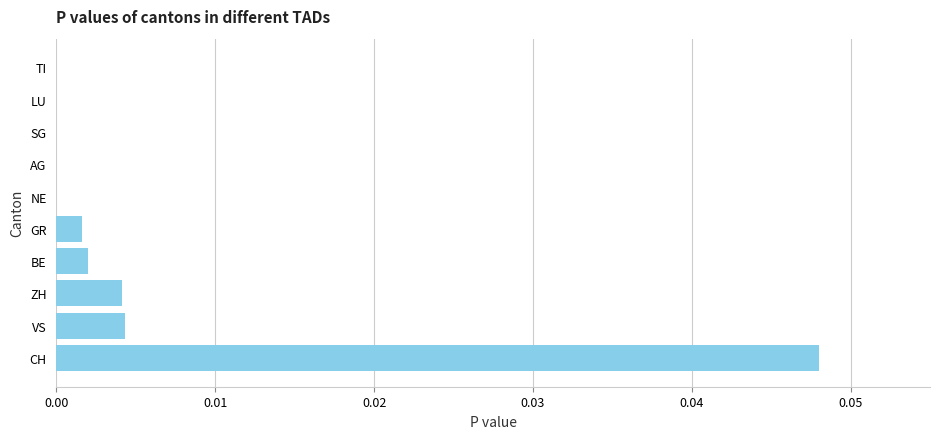

The chart shows a value of 0.0 at GR. True or false?

True